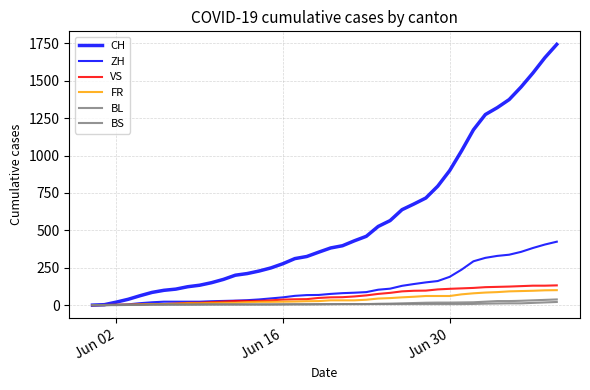

Does the chart display data point markers on the line(s)?

No